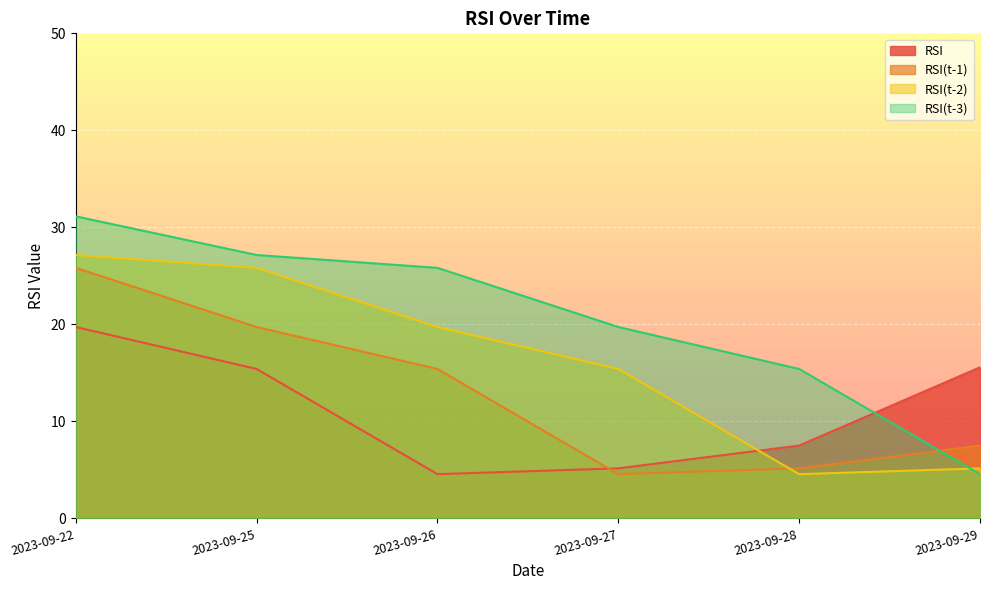

True or false: RSI(t-1) and RSI(t-3) intersect in this chart.

True